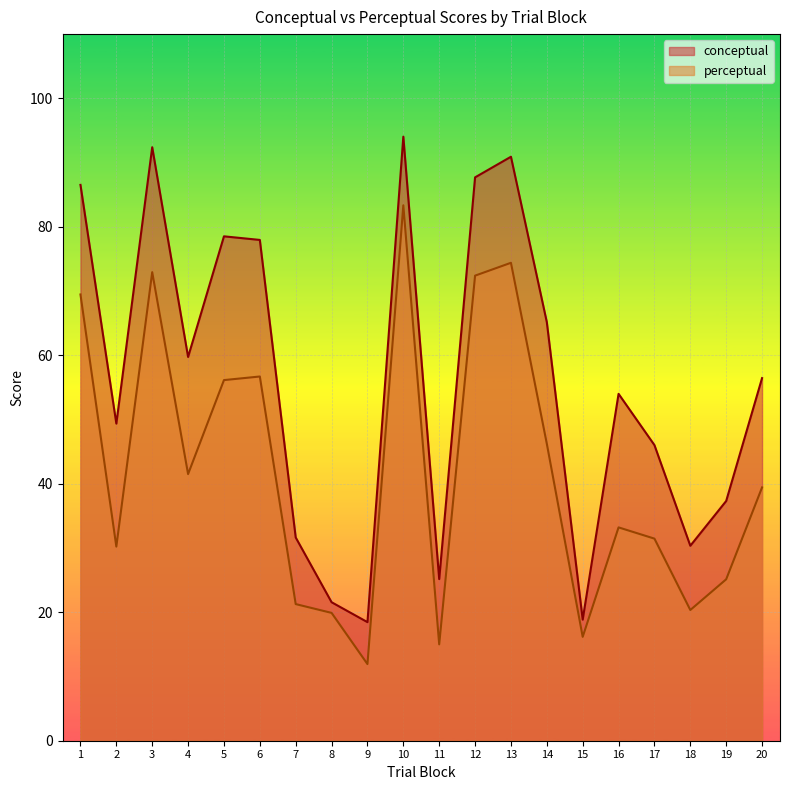

The conceptual series shows 21.6 at 8. True or false?

True